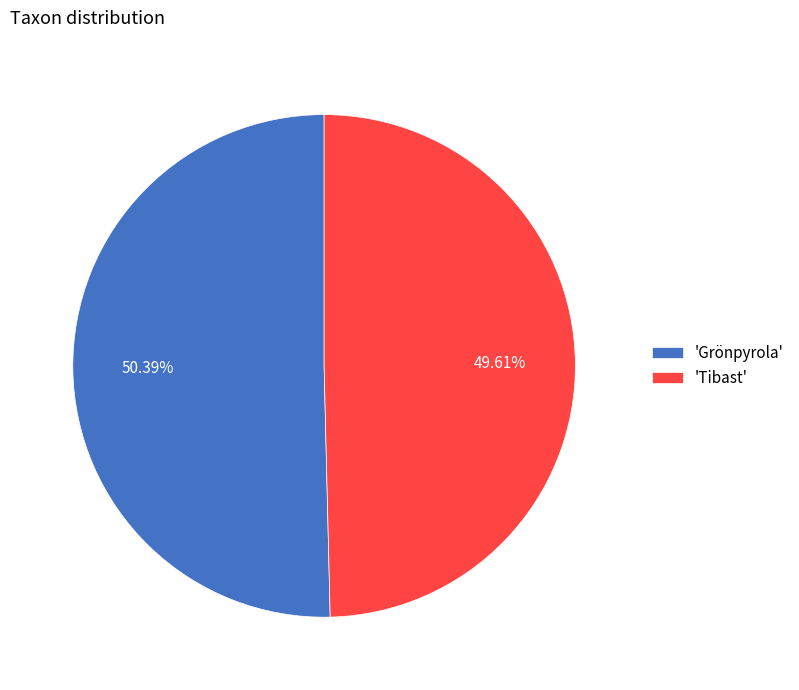

Is the sum of 'Tibast' and 'Grönpyrola' greater than half?

Yes